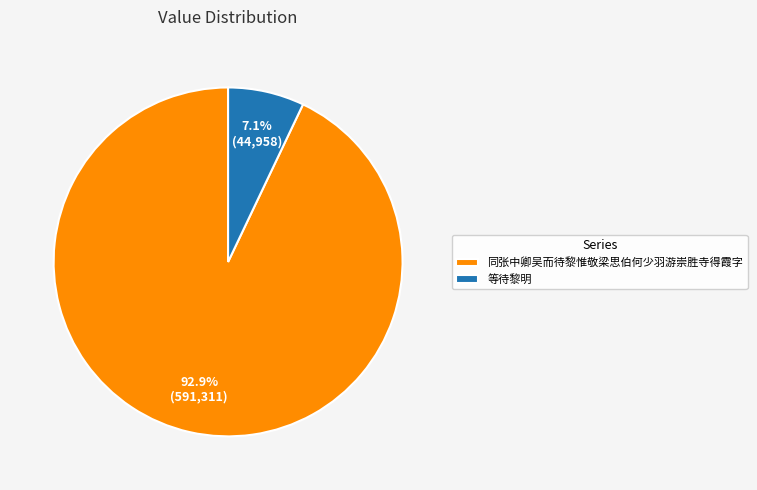

The 等待黎明 slice represents 7% of the pie. True or false?

True